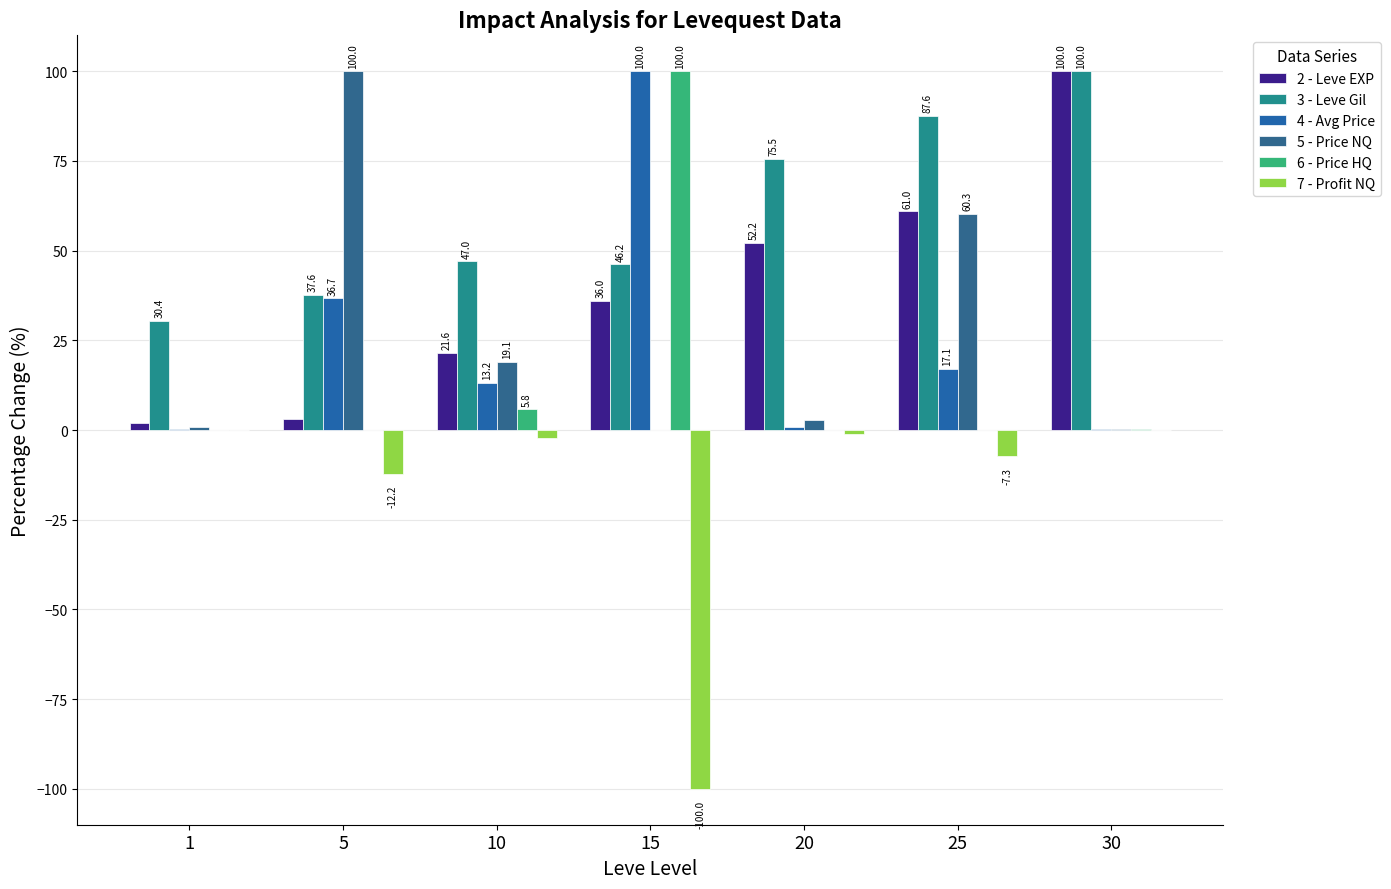

Count the number of data series in this chart.

6